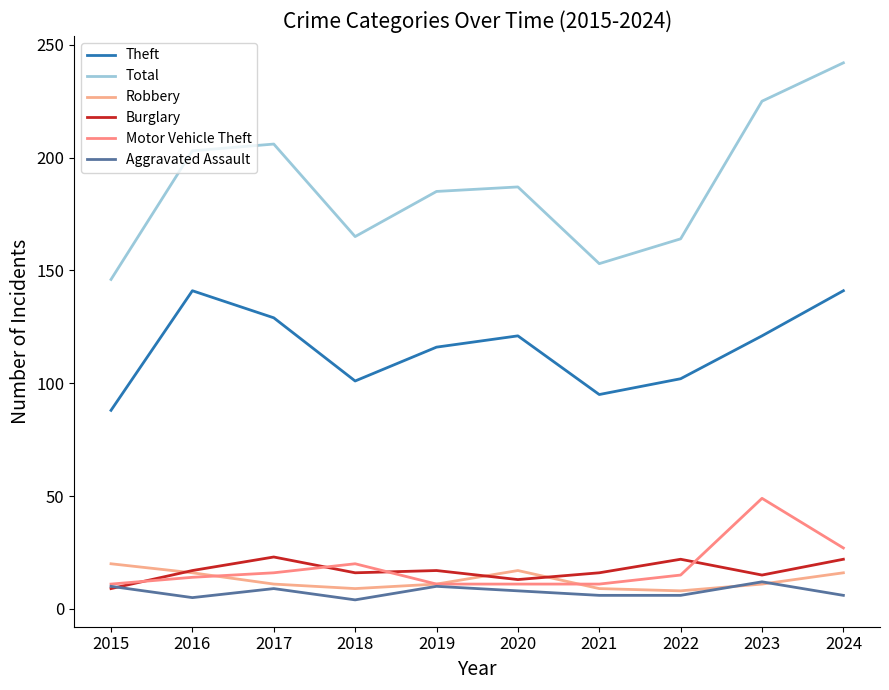

Does the chart have visible grid lines?

No